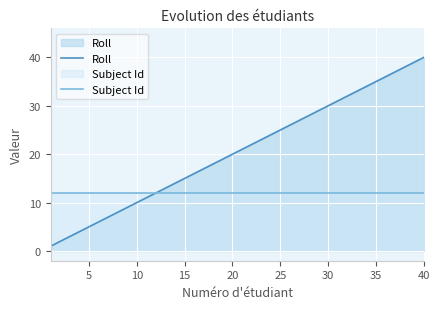

True or false: Subject Id has more than 2 points higher than both neighbors.

False